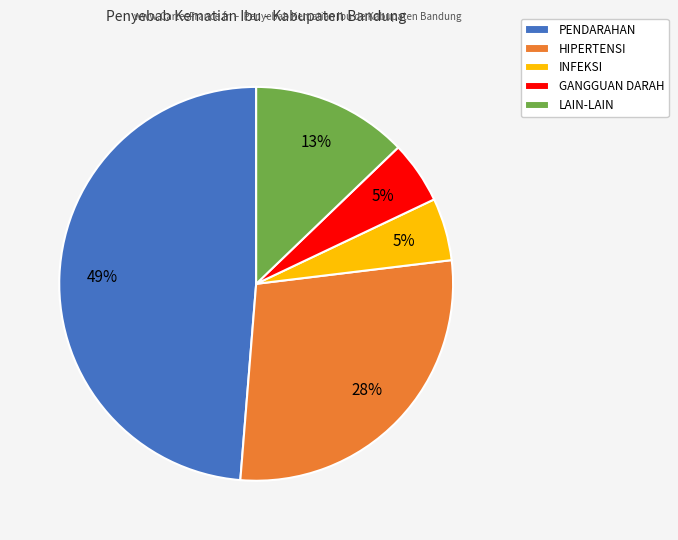

To the nearest percent, what is the combined percentage of HIPERTENSI and PENDARAHAN?

77%